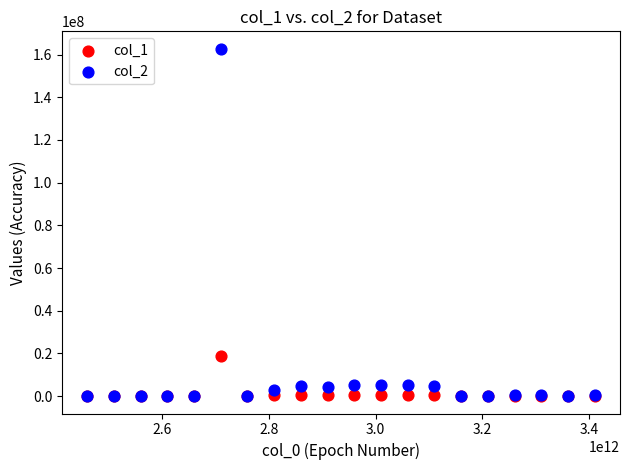

What are all the series names shown in the legend?

col_1, col_2